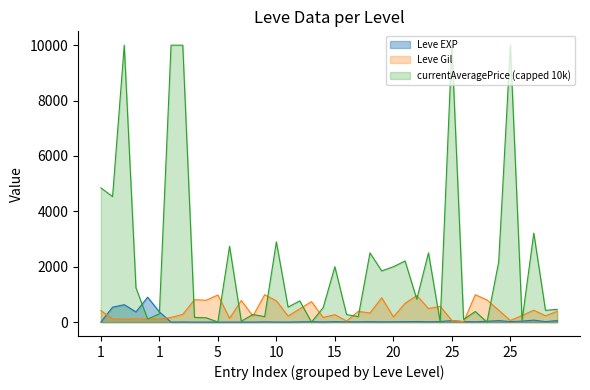

What are all the series names shown in the legend?

Leve EXP, Leve Gil, currentAveragePrice (capped 10k)